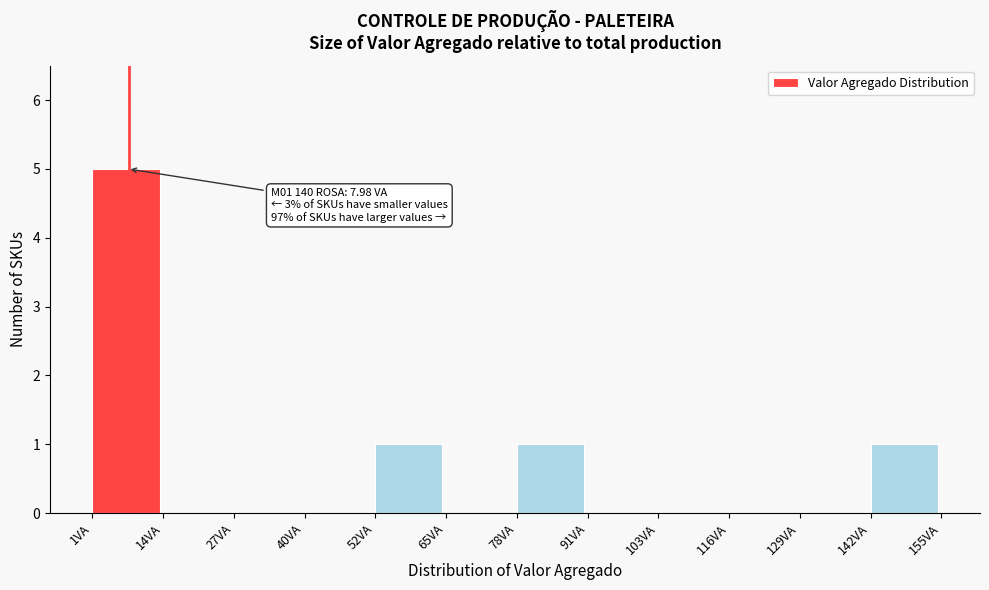

Over which range of the x-axis is the bar tallest?

2 to 14